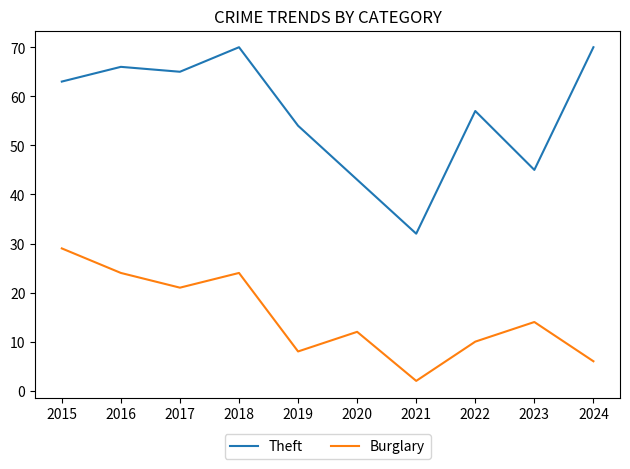

True or false: Burglary and Theft intersect in this chart.

False